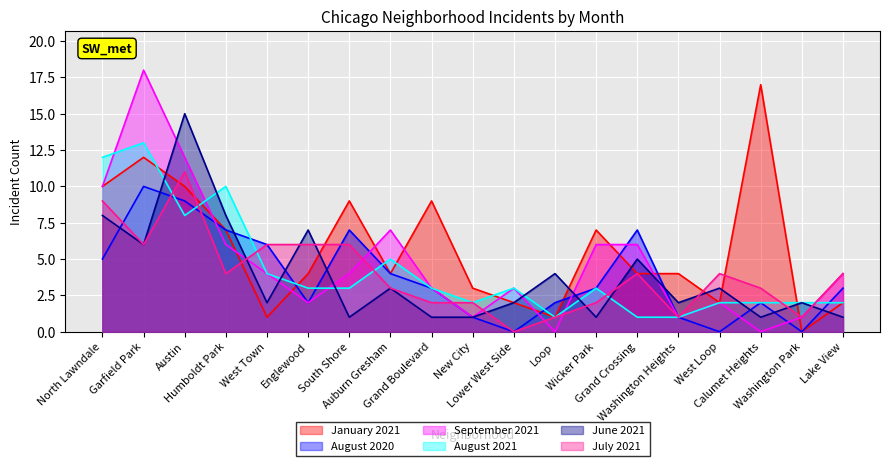

Which series has the largest total across all categories?

January 2021